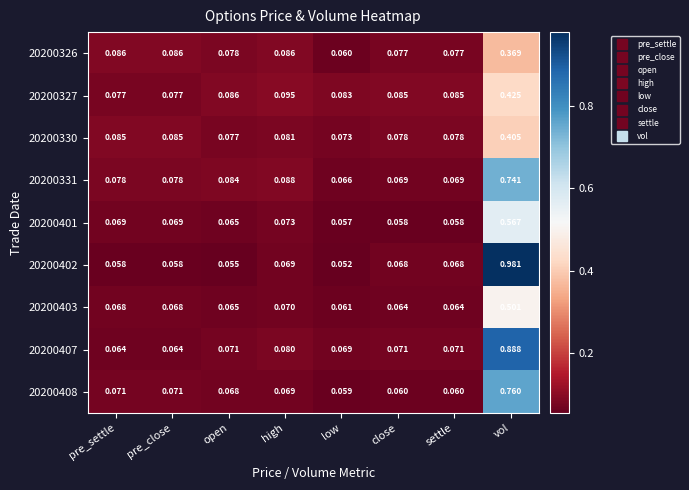

Is the value of 20200402 at pre_settle greater than the value of 20200401 at pre_settle?

No